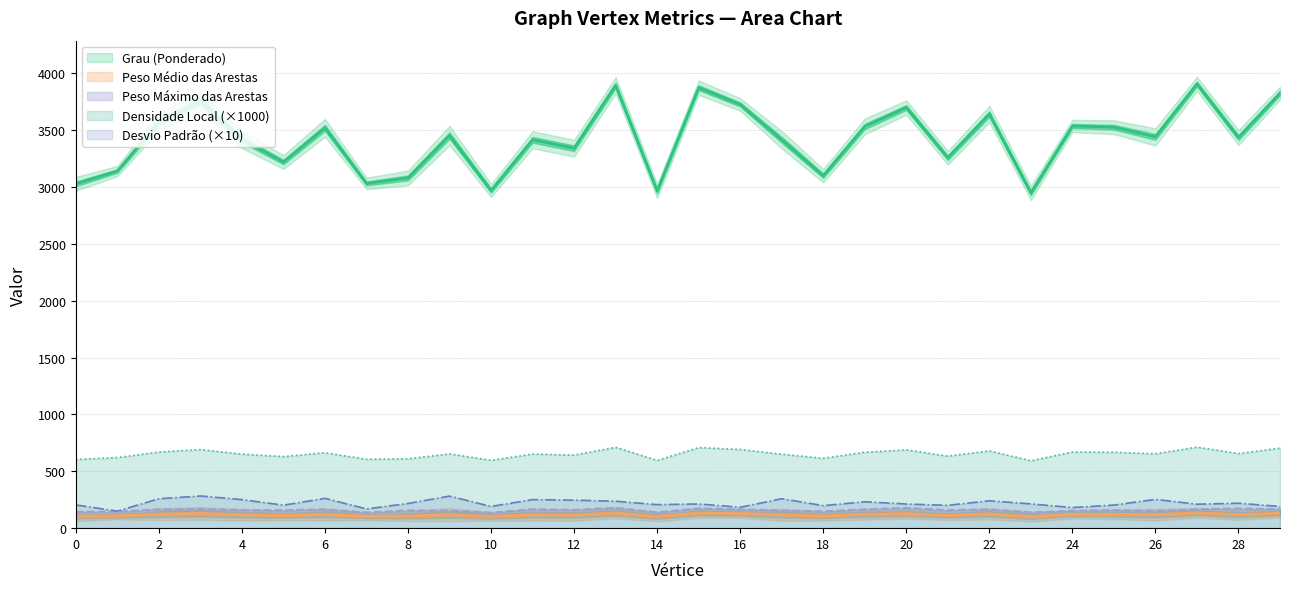

What is the difference between the maximum and minimum values in the Densidade Local series?

120.0